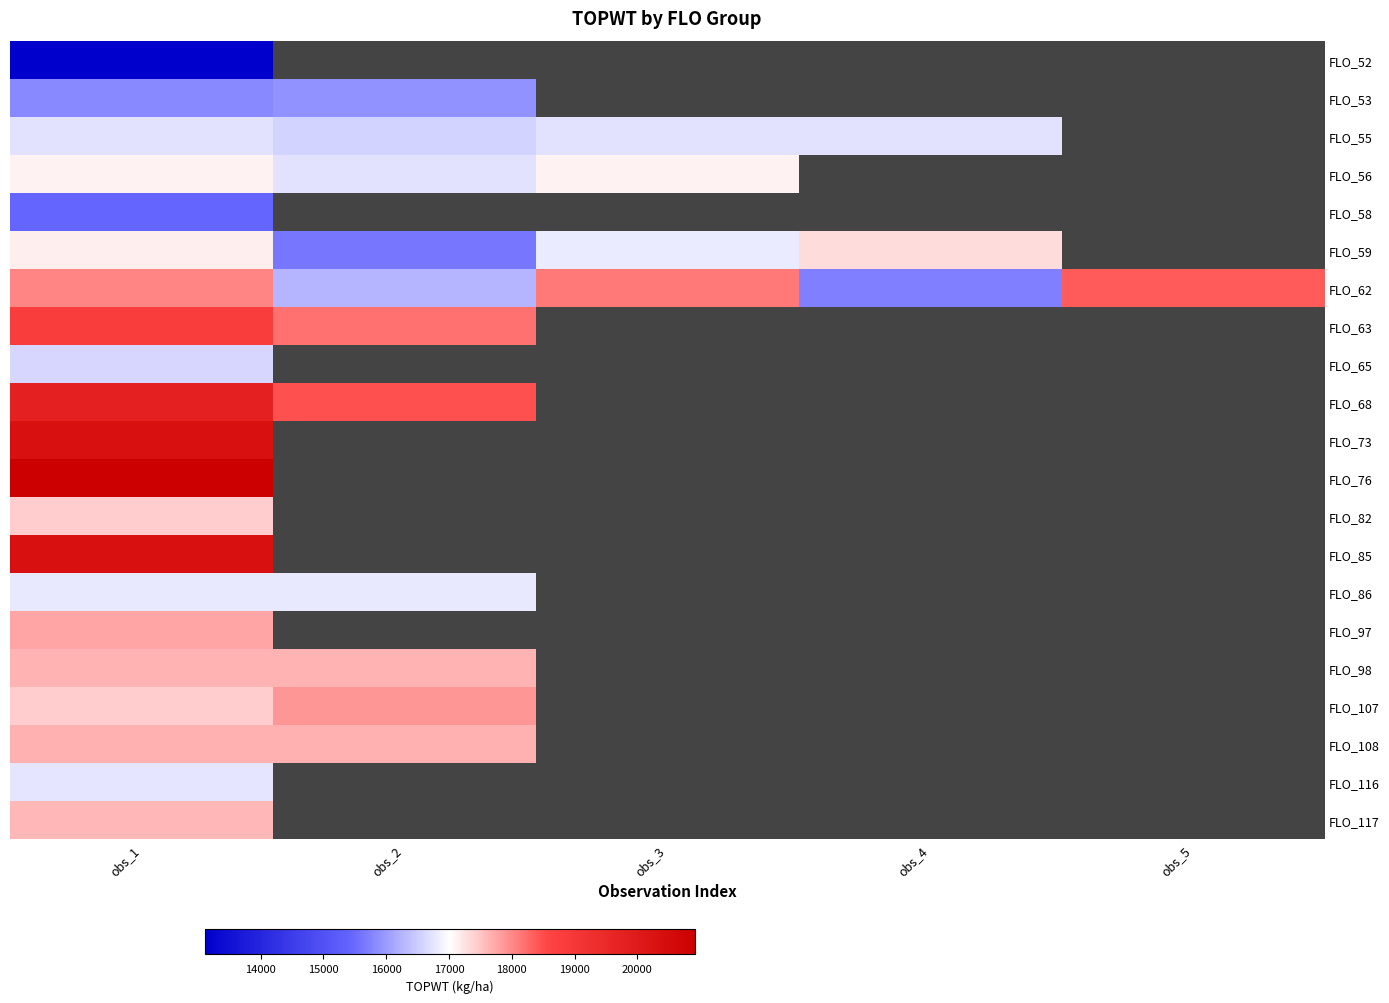

What is the minimum value shown in the chart?

13112.0